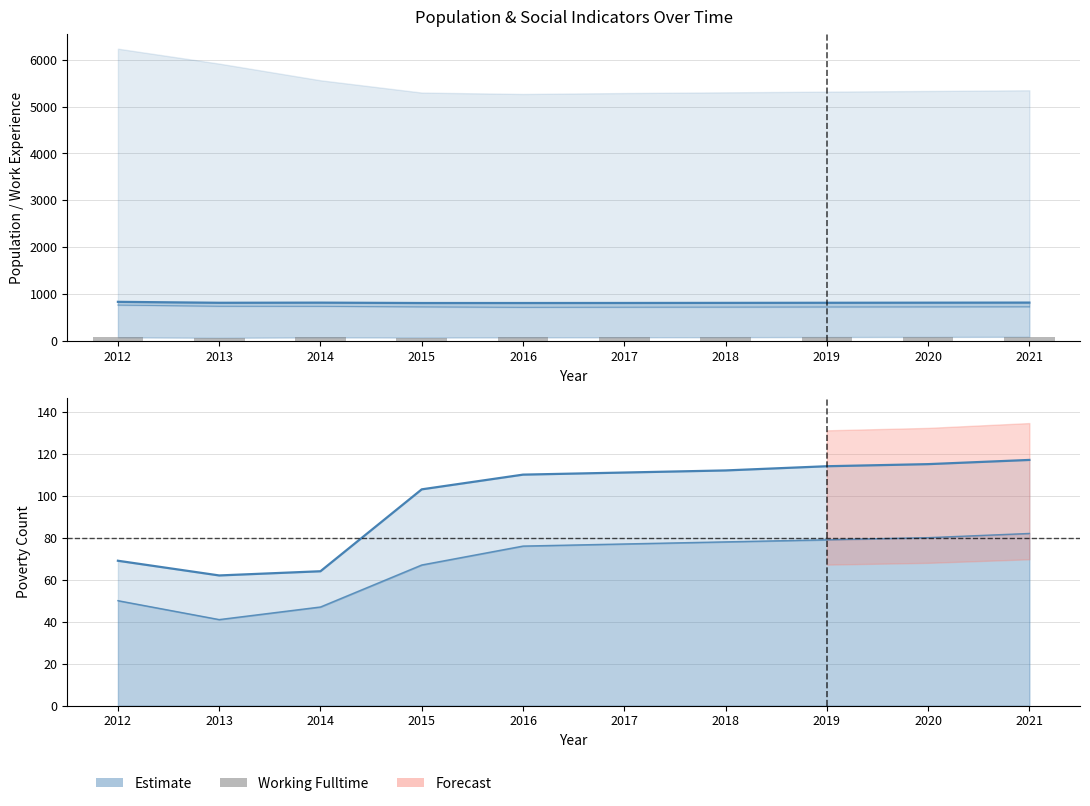

What is the difference between the maximum and minimum values?

21